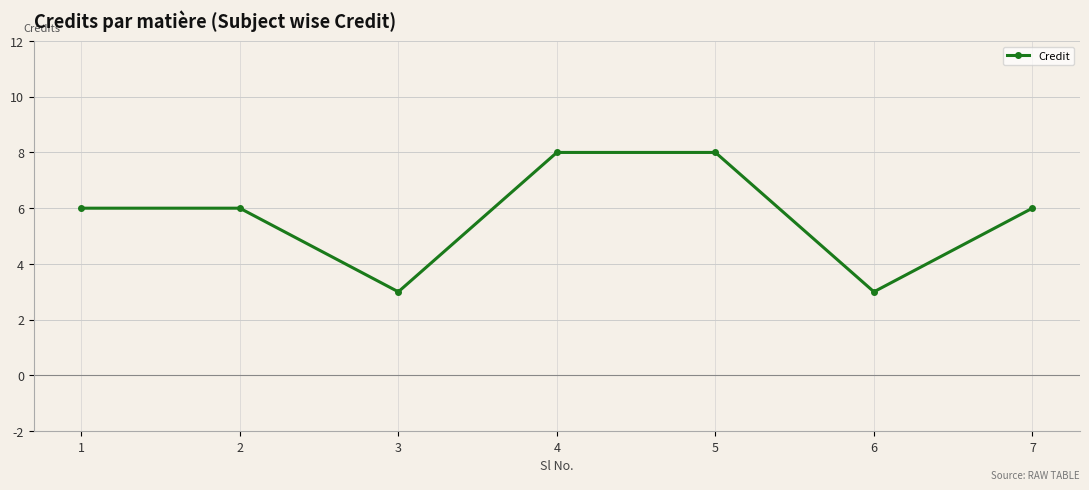

How many values are between 3 and 8?

7